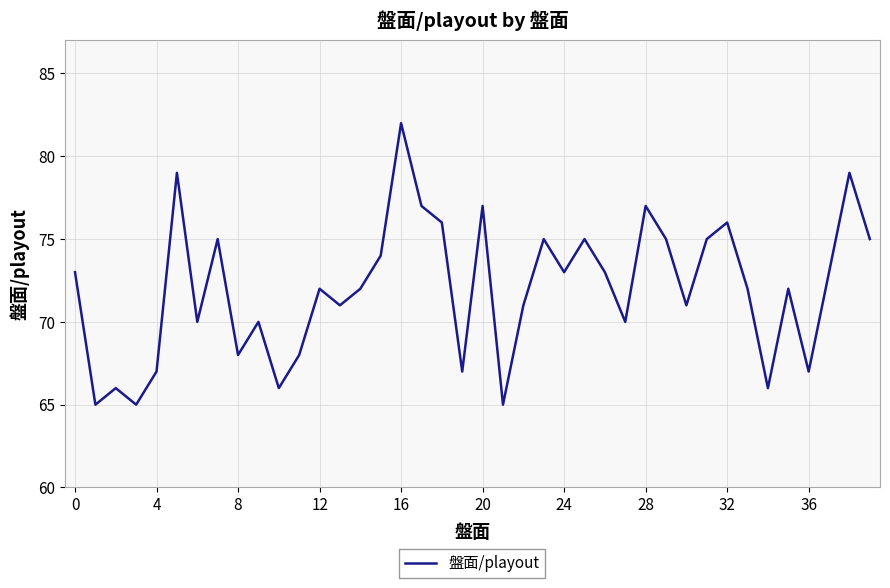

What is the difference between the maximum and minimum values?

17